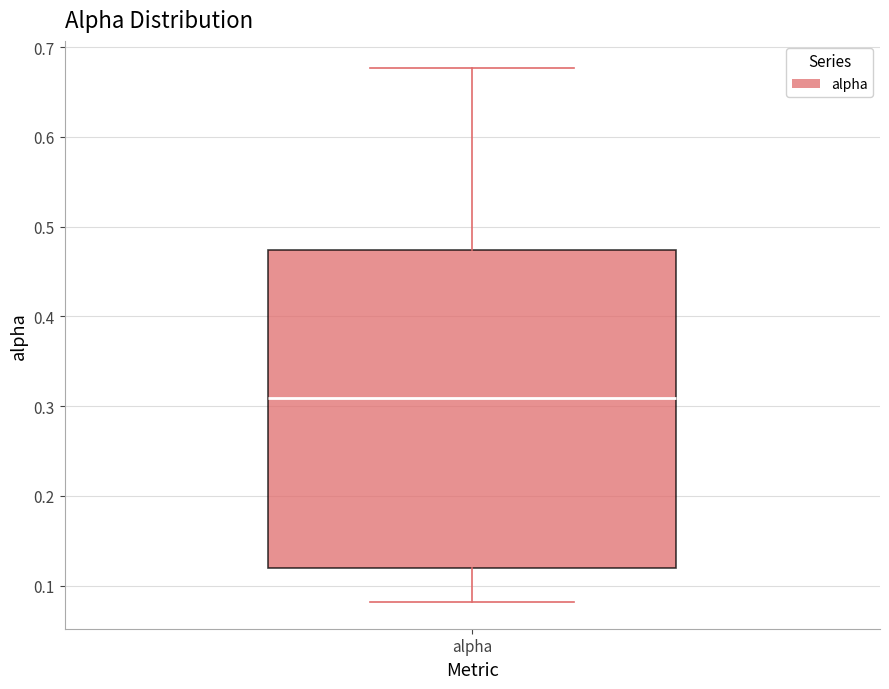

Read this box plot against the y-axis: the position of the median line, the range covered by the box, and the ends of both whiskers. The values are not printed on the chart, so give them approximately, as read against the axis.

median 0.31, box 0.12 to 0.47, whiskers 0.08 to 0.68